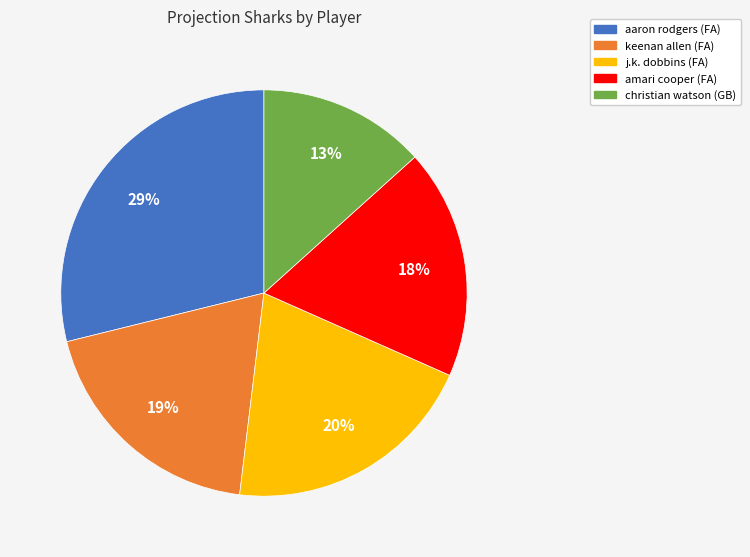

True or false: j.k. dobbins (FA) accounts for 20% of the total.

True